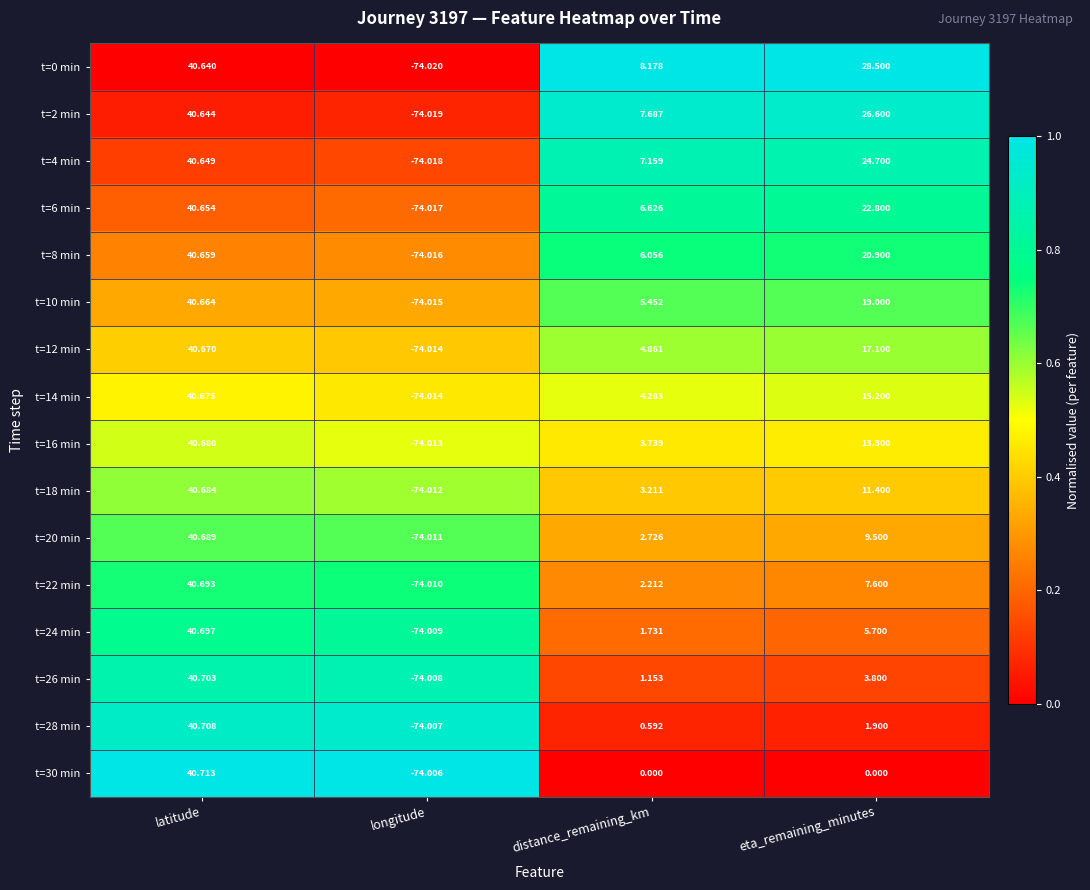

Rank the series by their maximum value, from lowest to highest.

t=0 min, t=2 min, t=4 min, t=6 min, t=8 min, t=10 min, t=12 min, t=14 min, t=16 min, t=18 min, t=20 min, t=22 min, t=24 min, t=26 min, t=28 min, t=30 min